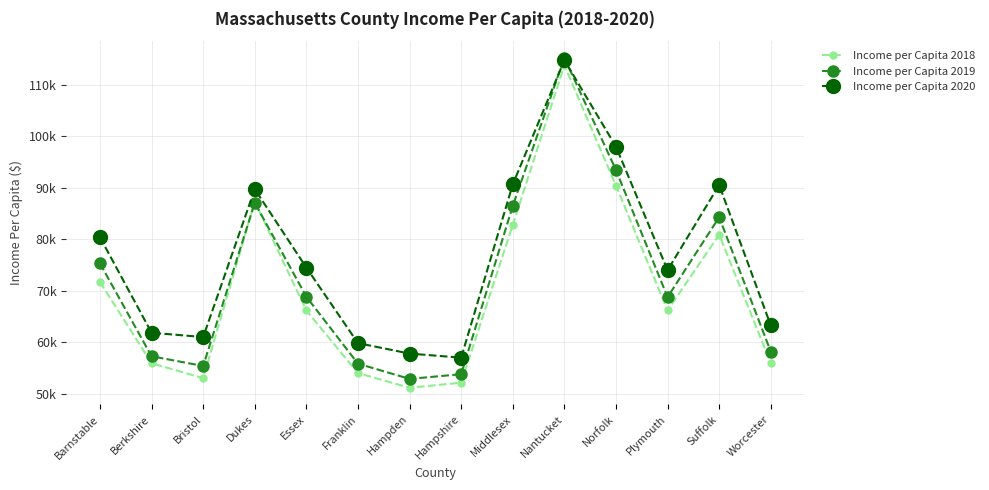

Is the value of Income per Capita 2020 at Middlesex greater than the value of Income per Capita 2019 at Plymouth?

Yes